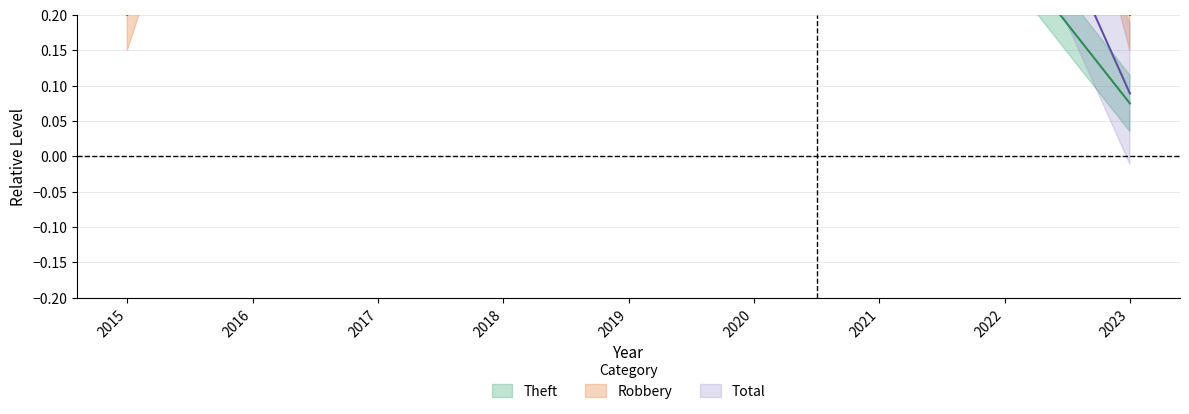

Where do Theft and Total first cross each other?

2016 and 2017